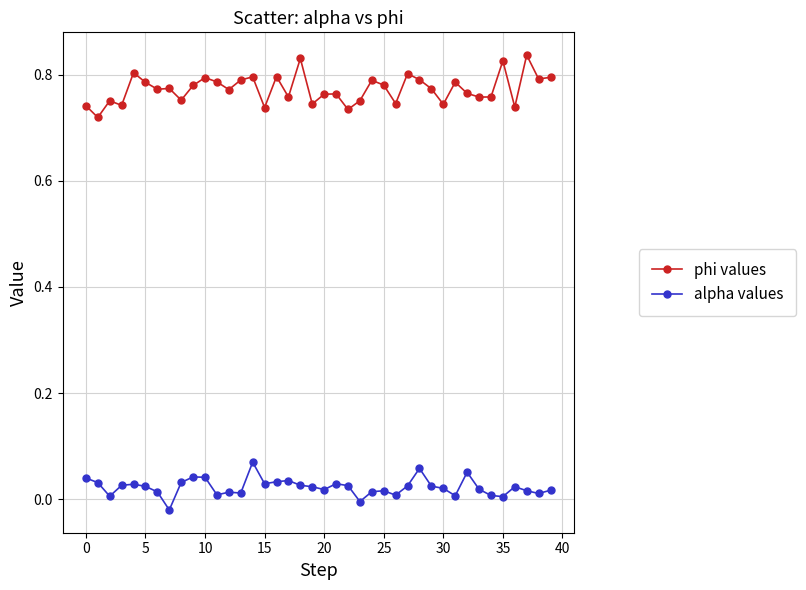

Which series has the largest total across all categories?

phi values